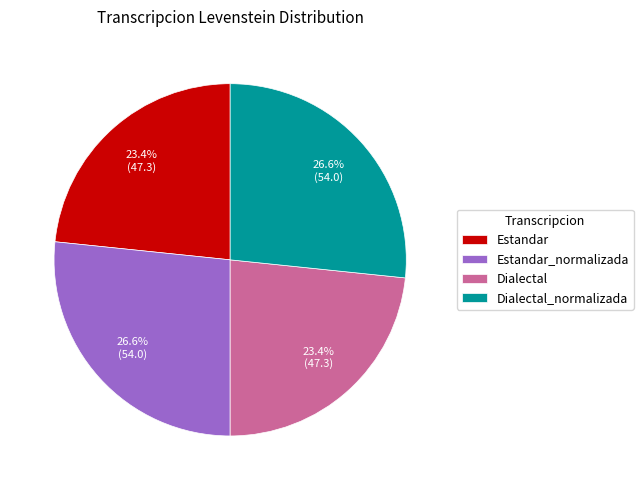

Is the sum of Estandar and Dialectal greater than half?

No